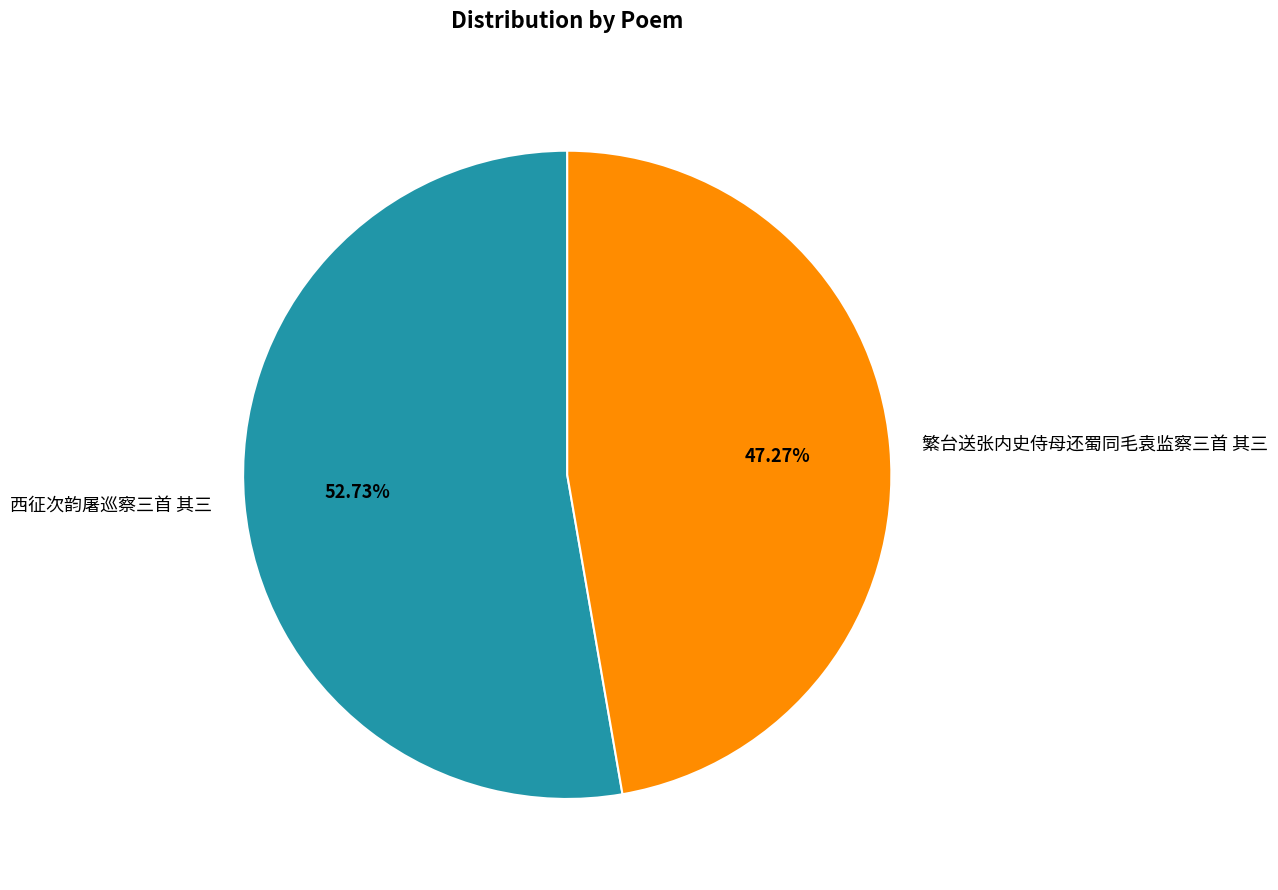

How many segments does this pie chart have?

2